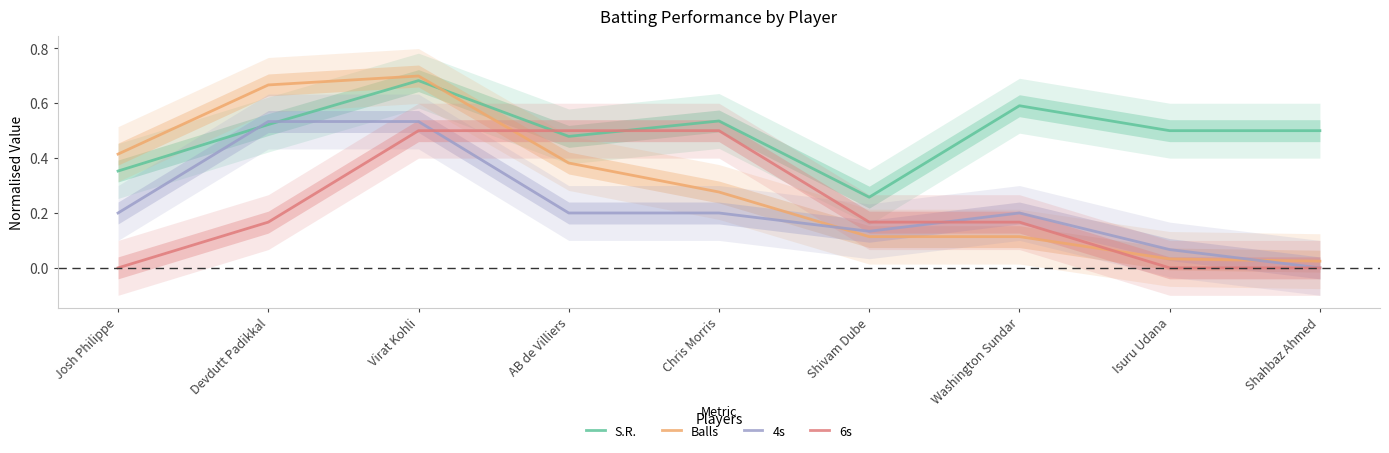

Which category has the lowest value across all series?

Shahbaz Ahmed